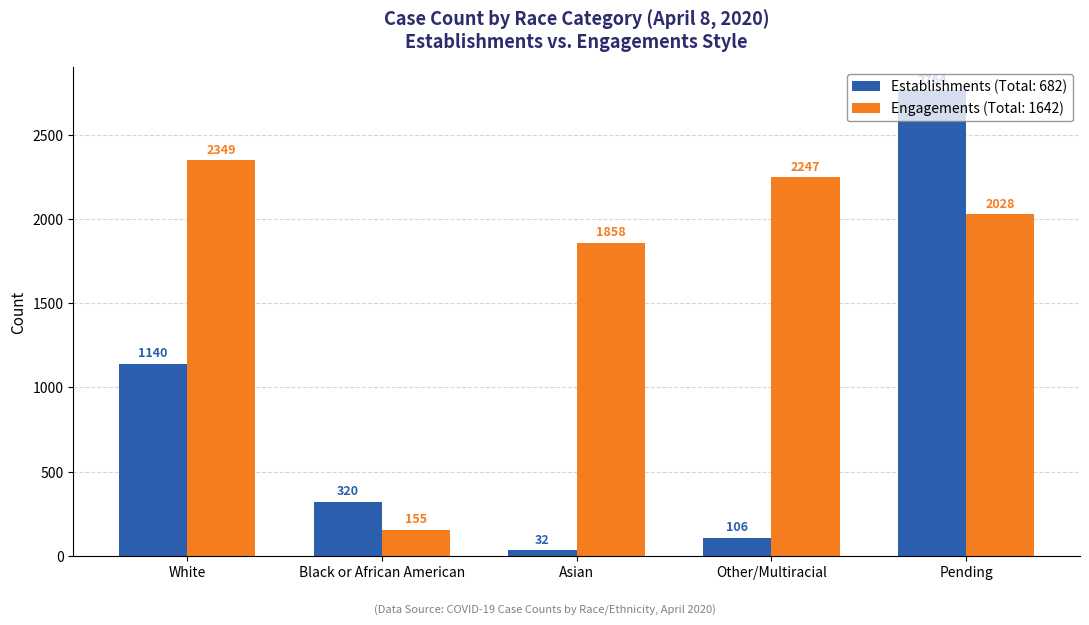

At which label does Engagements (Total: 1642) first exceed 2028?

White